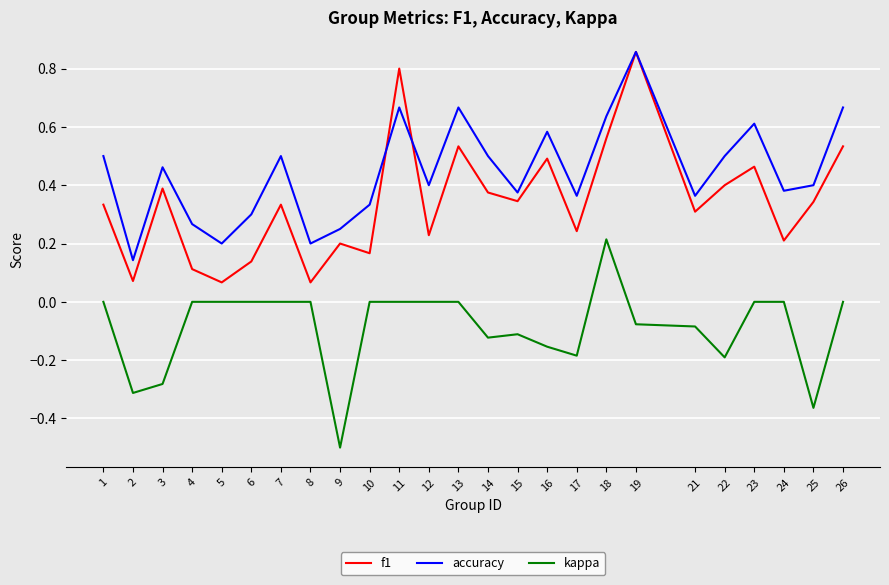

Between 14 and 18, which series saw the biggest shift?

kappa